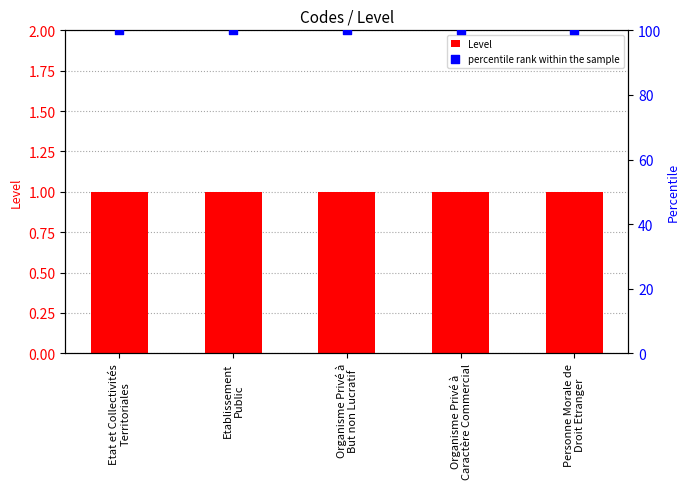

Is the value of percentile rank within the sample at Organisme Privé à
Caractère Commercial greater than the value of Level at Etablissement
Public?

Yes